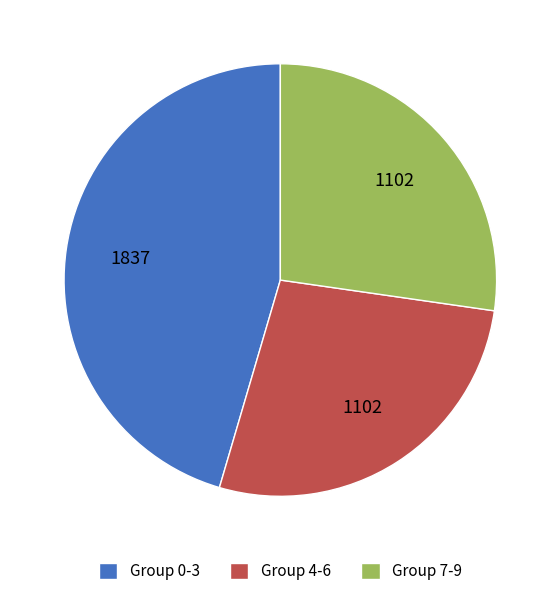

What is the ratio of the value at Group 0-3 to the value at Group 7-9?

1.7